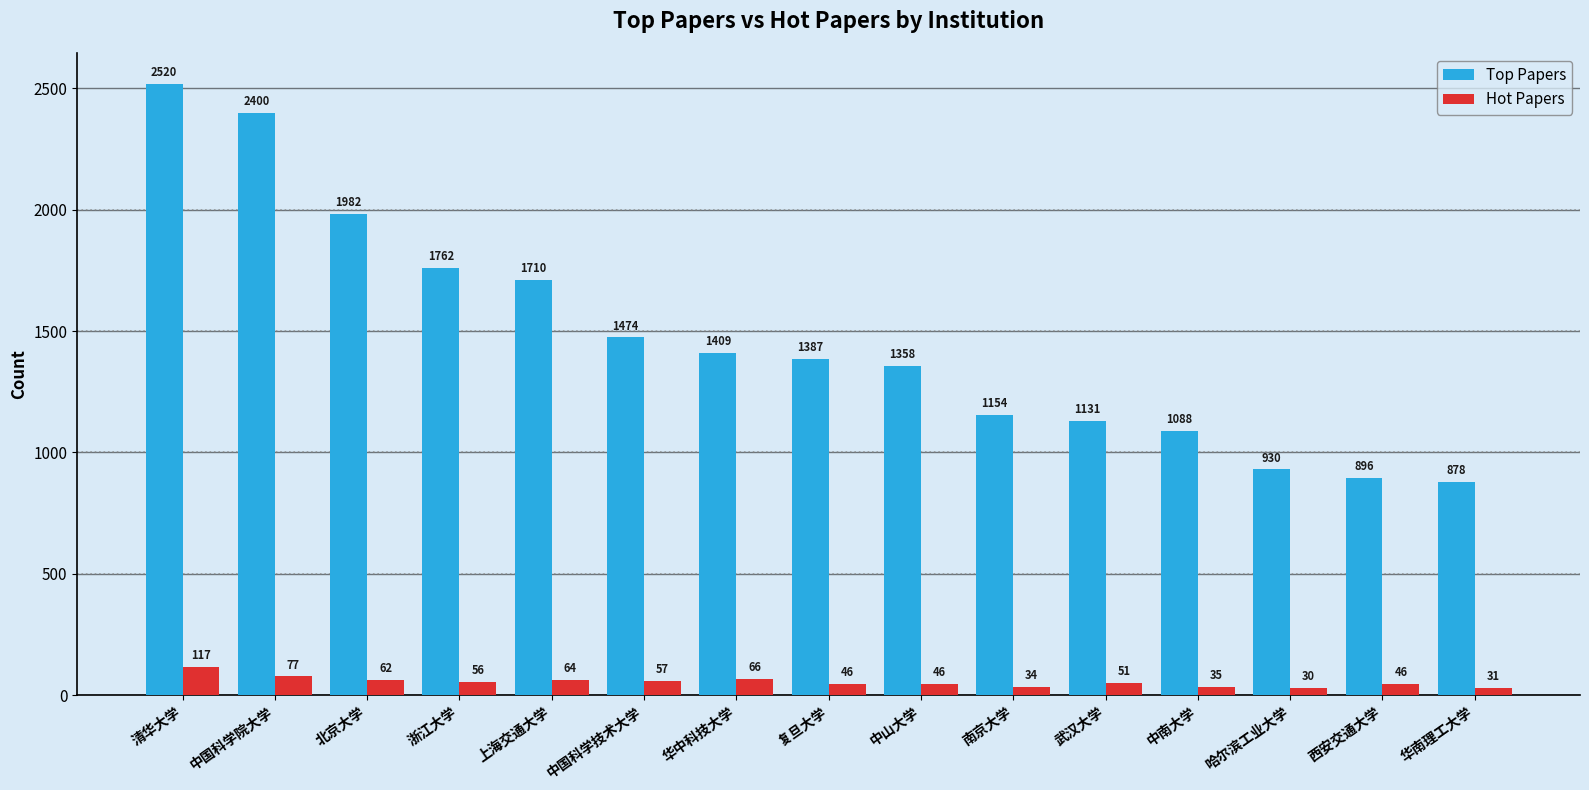

How many data points in Top Papers are less than 1387?

7